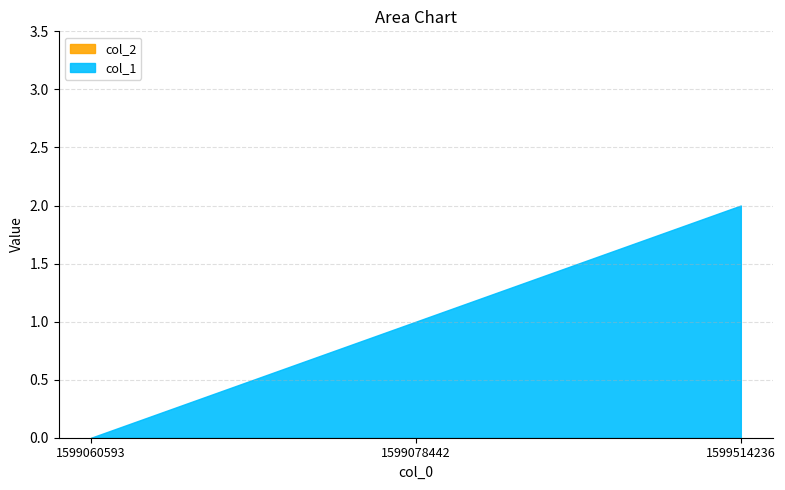

At which label does the data first exceed 1?

1599514236